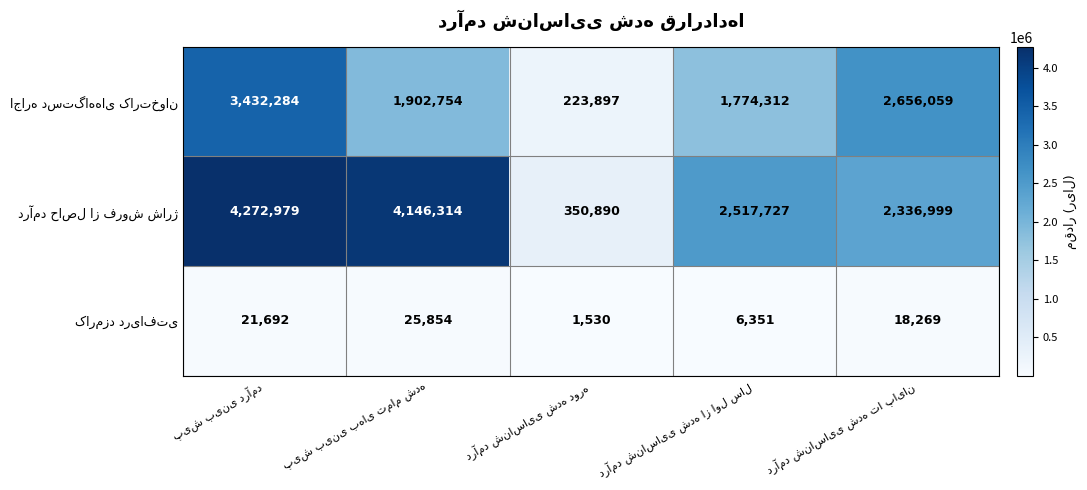

At how many categories does at least one series exceed 838018?

4